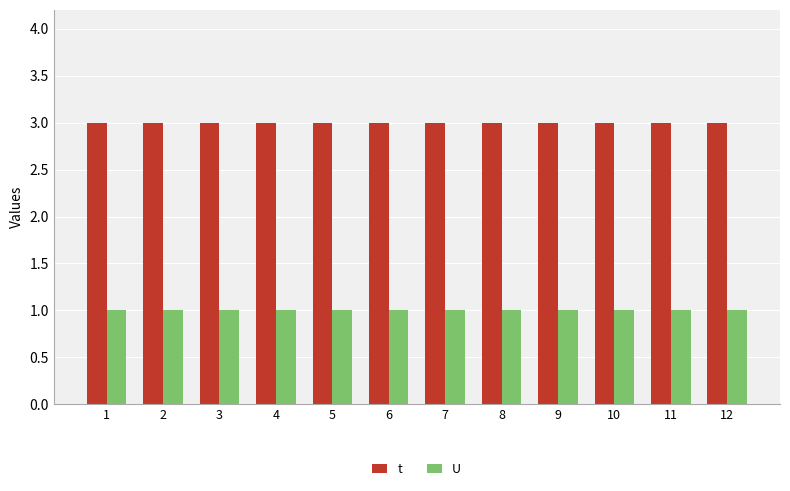

How many bars are there in each group?

2